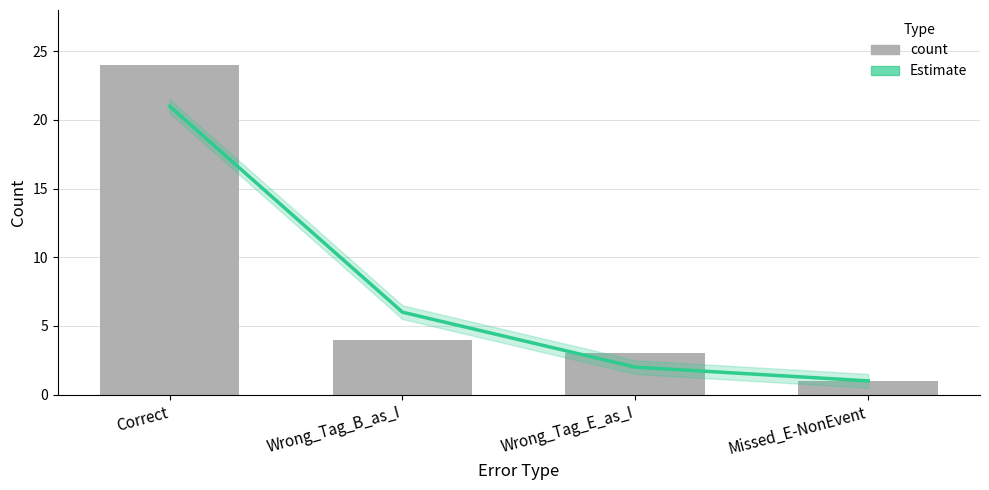

What are all the series names shown in the legend?

Estimate, count